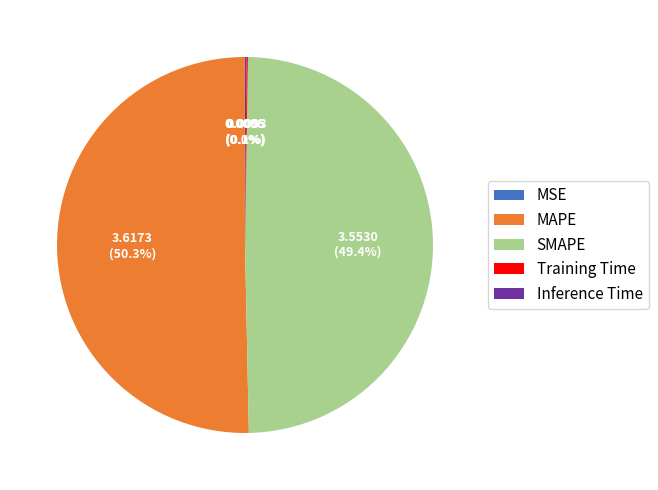

Which slice represents more than half of the pie?

MAPE